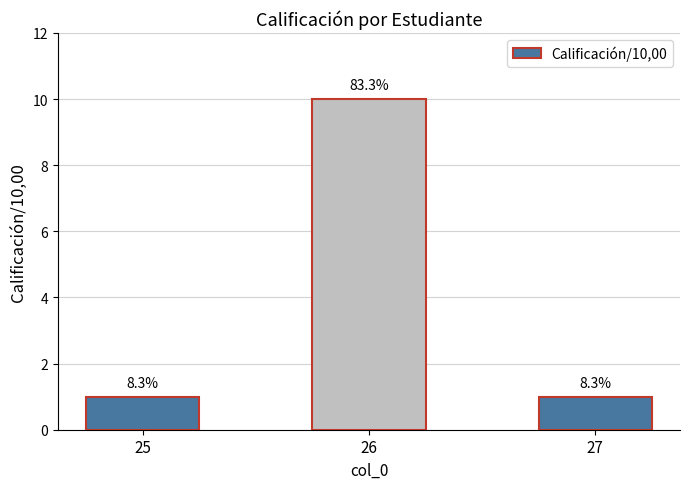

Reading left to right, what are all the values shown in this chart?

25=1	26=10	27=1